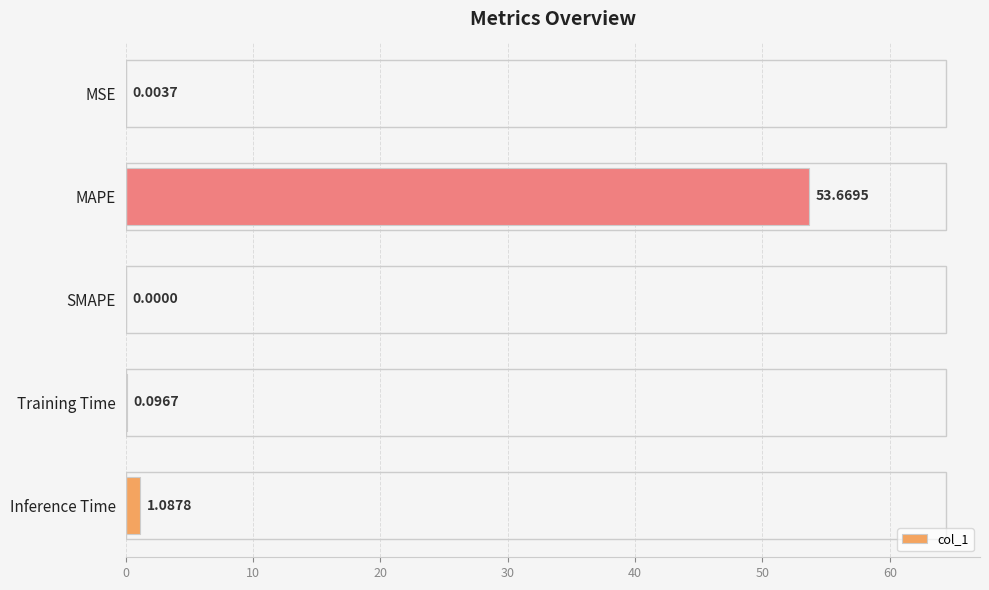

At which label is the value closest to 26?

Inference Time